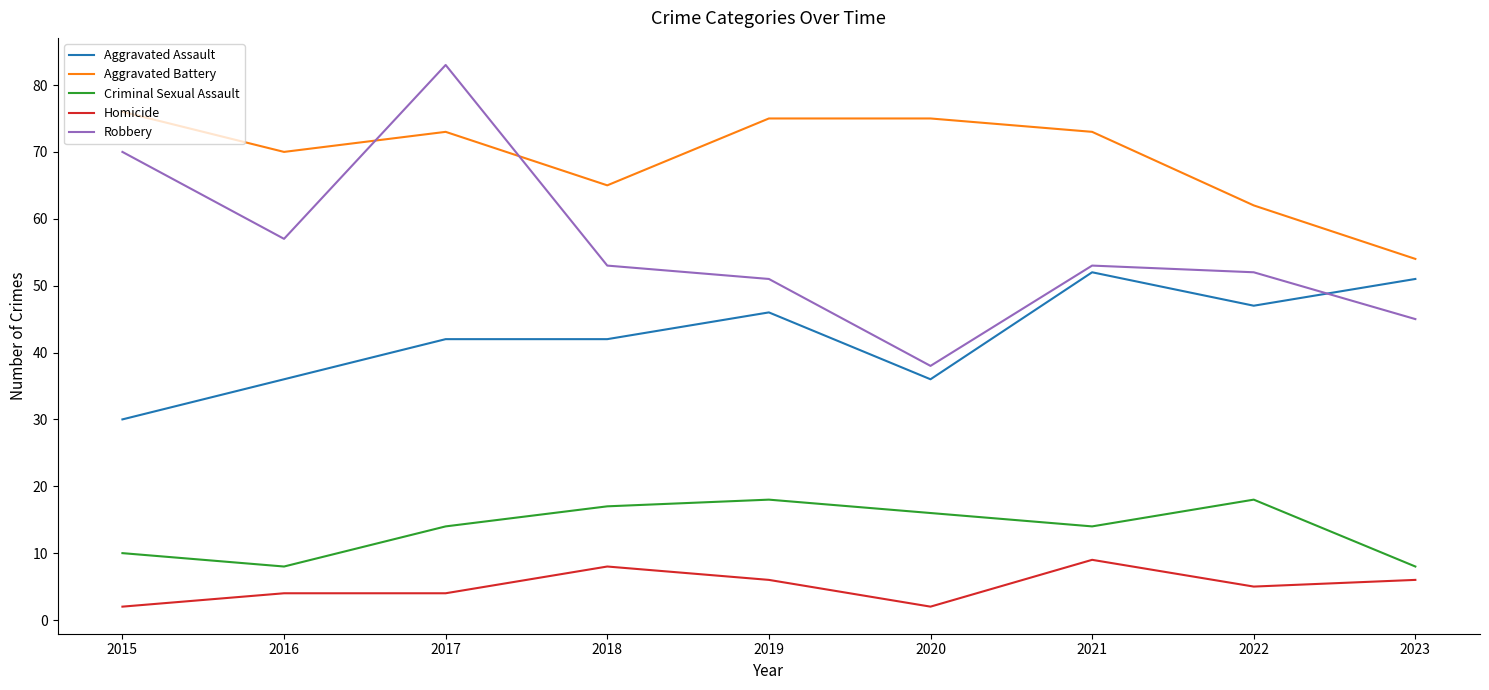

What is the total value across all series at 2015?

188